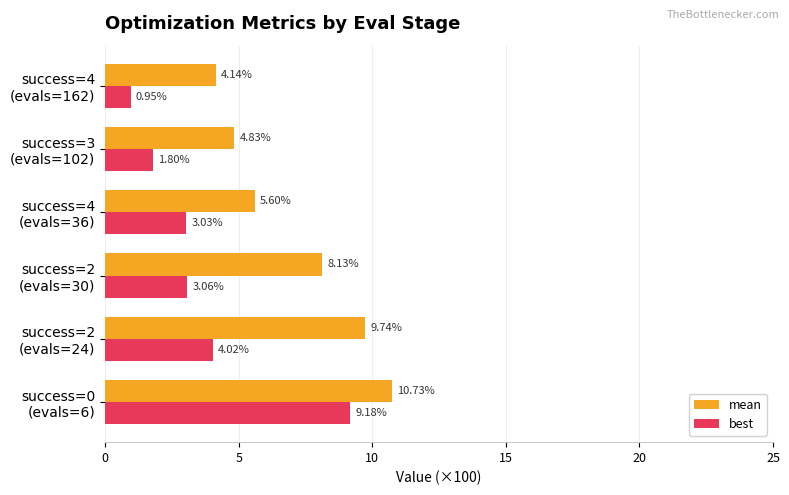

List the series in order of their overall mean, lowest first.

best, mean